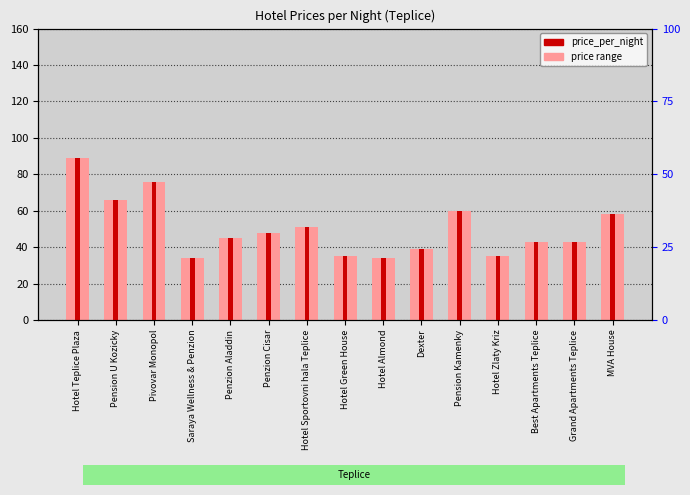

What is the label of the 6th bar from the right?

Dexter